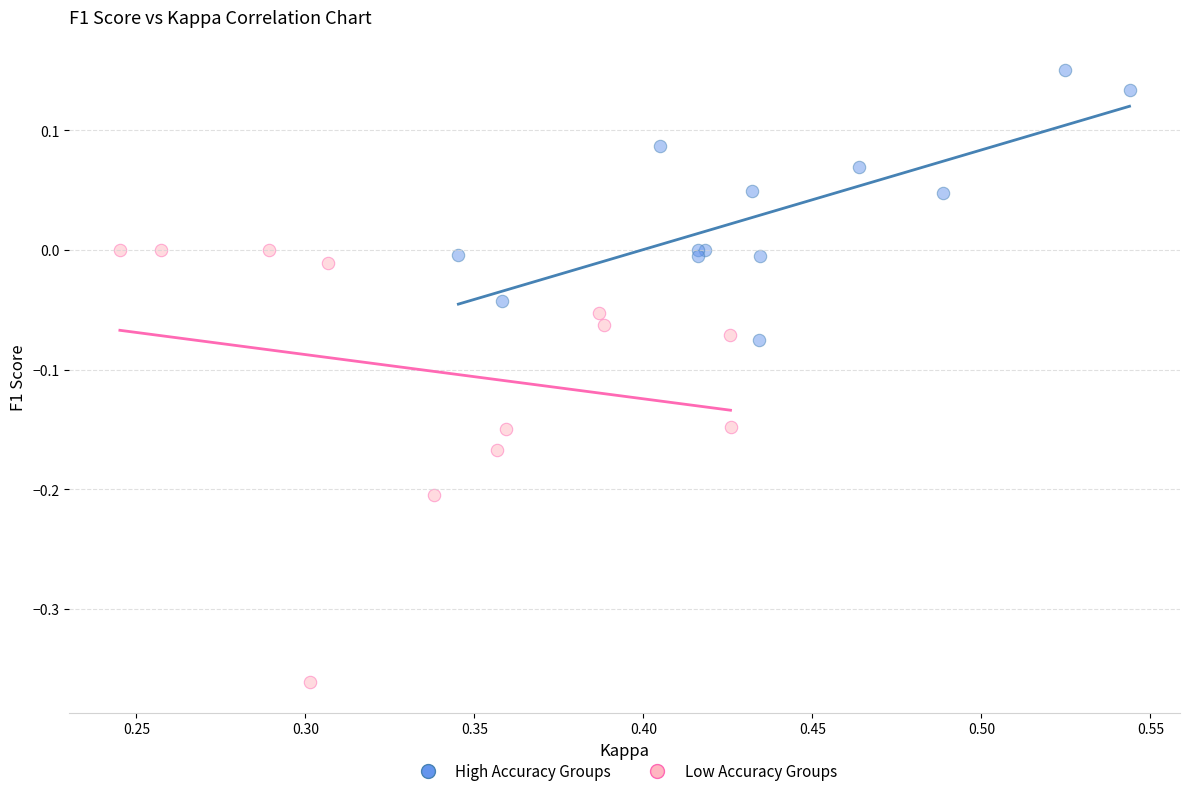

Which series contains the highest Y value?

High Accuracy Groups